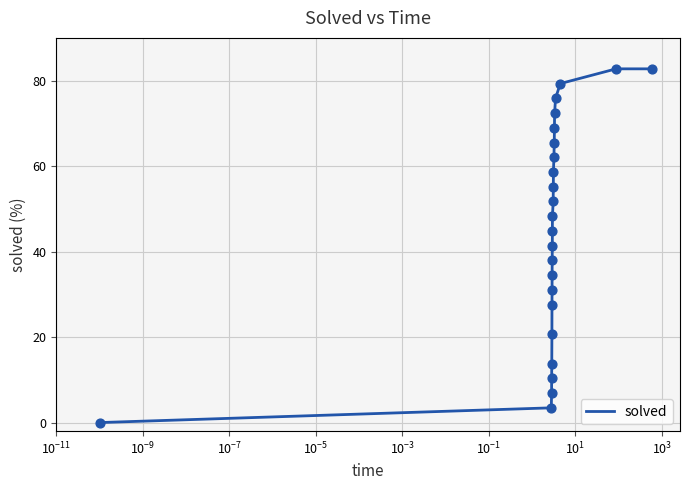

What is the maximum value shown in the chart?

82.8